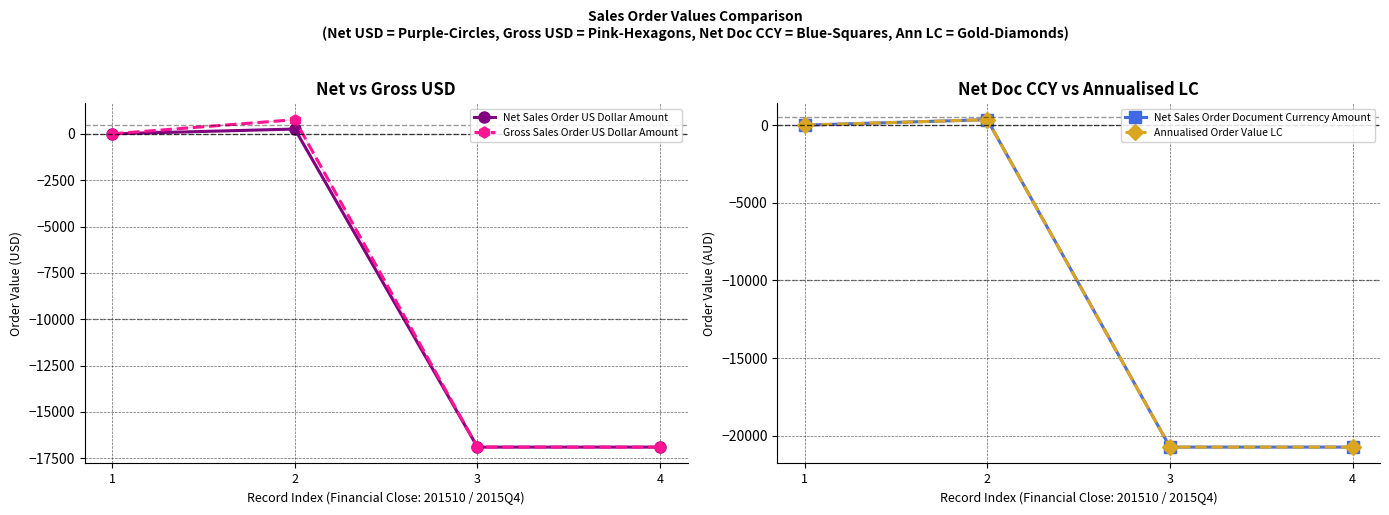

How many values in the Annualised Order Value LC series are below 0?

2